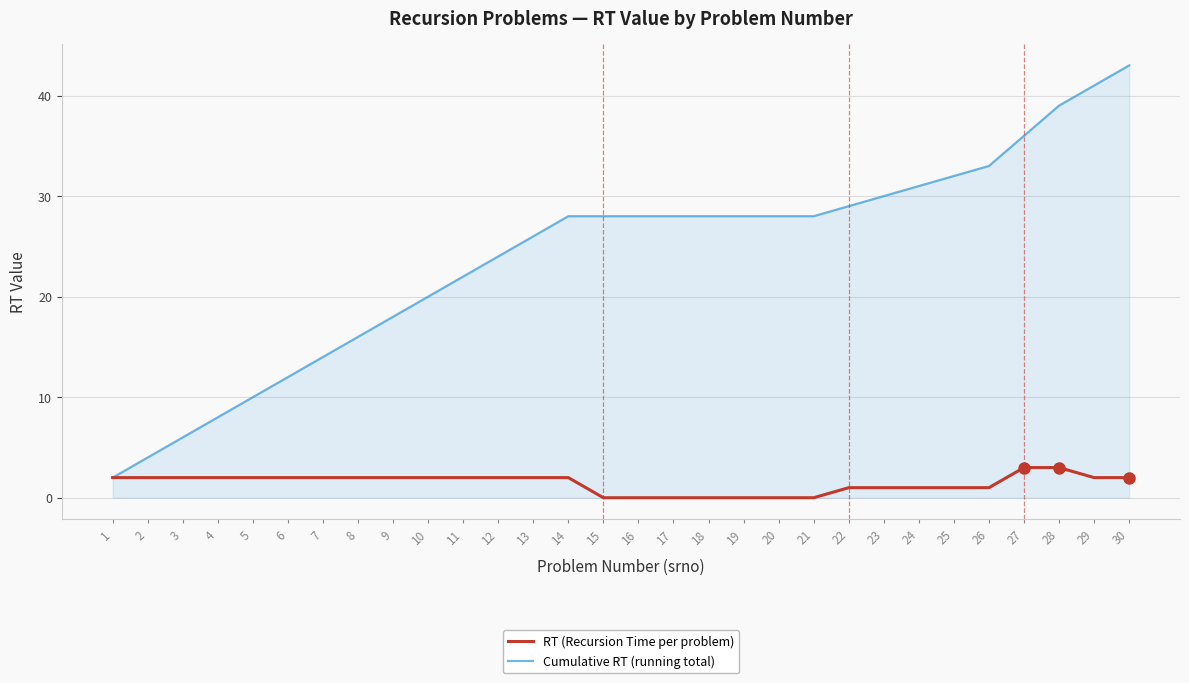

What is the difference between the maximum and second lowest values in the RT (Recursion Time per problem) series?

3